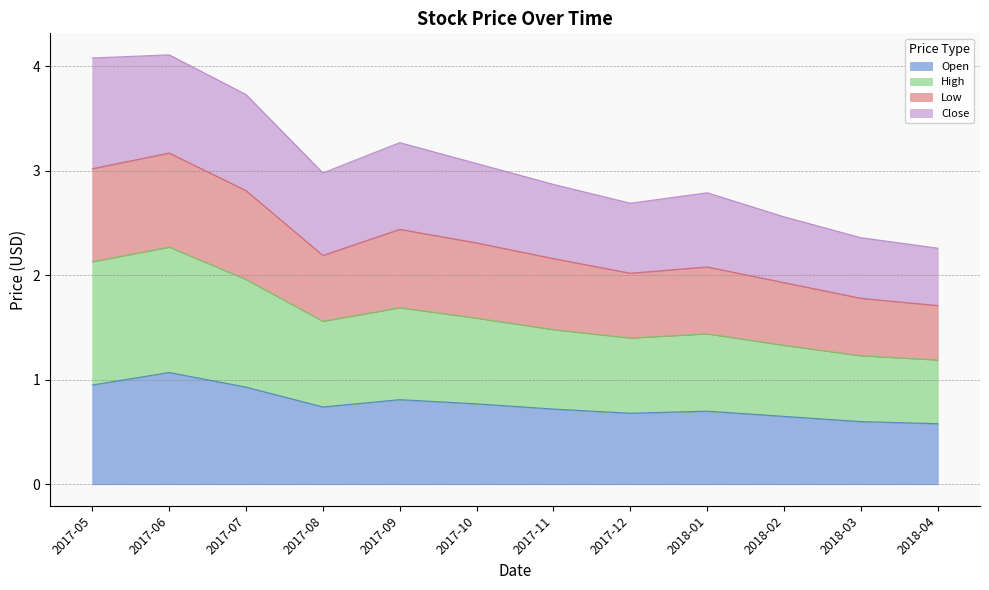

How many interior local valleys does the Open series have?

2